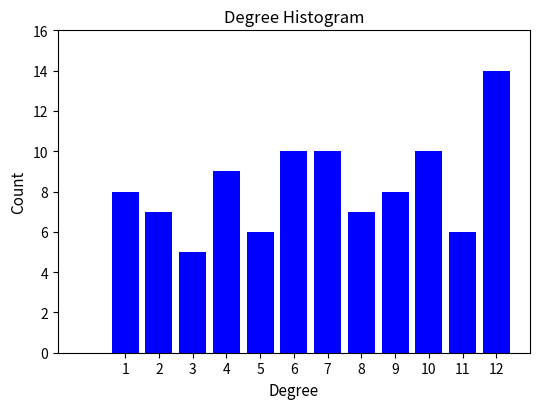

Reading right to left, what are all the values shown in this chart?

12=14	11=6	10=10	9=8	8=7	7=10	6=10	5=6	4=9	3=5	2=7	1=8